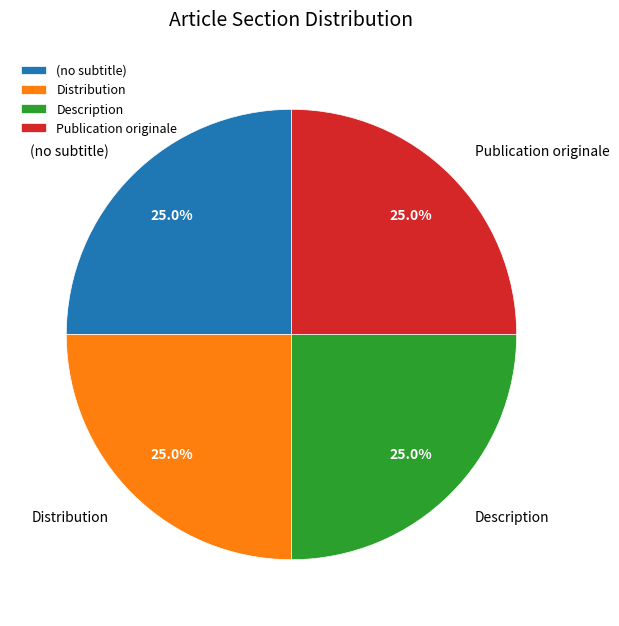

Is there a majority slice in this chart?

No